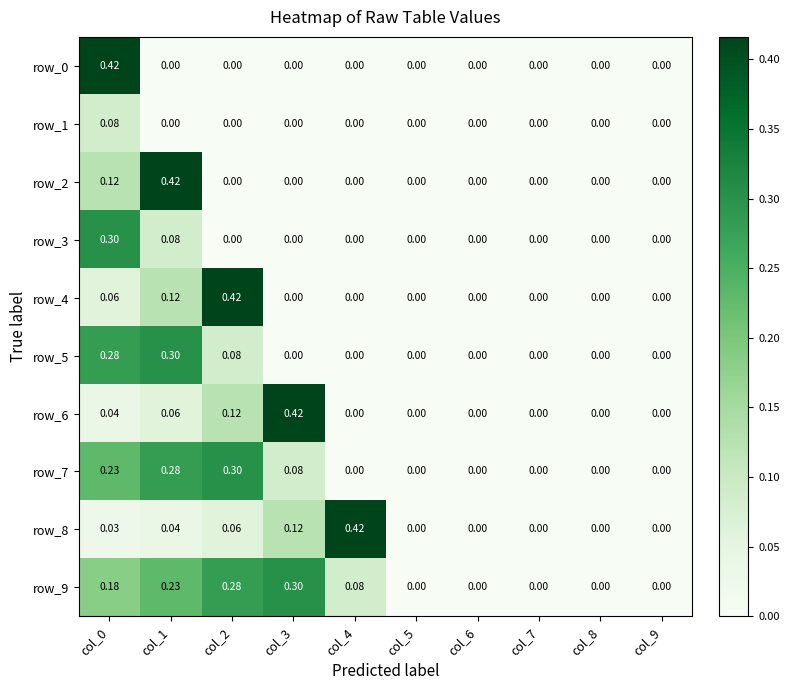

How many values in the row_6 series exceed 0?

4